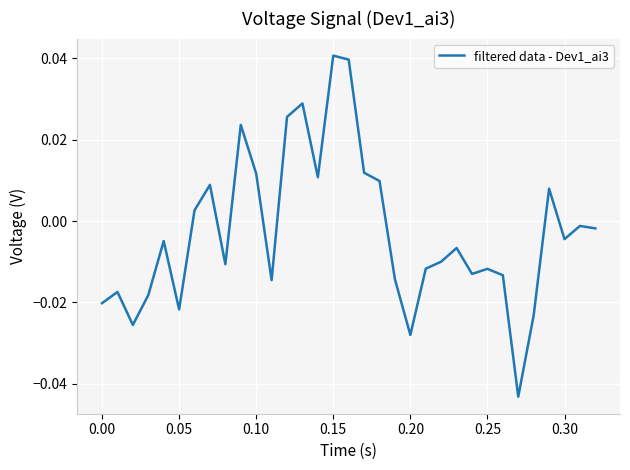

Which has a higher value, 0.15 or 0.00?

0.15